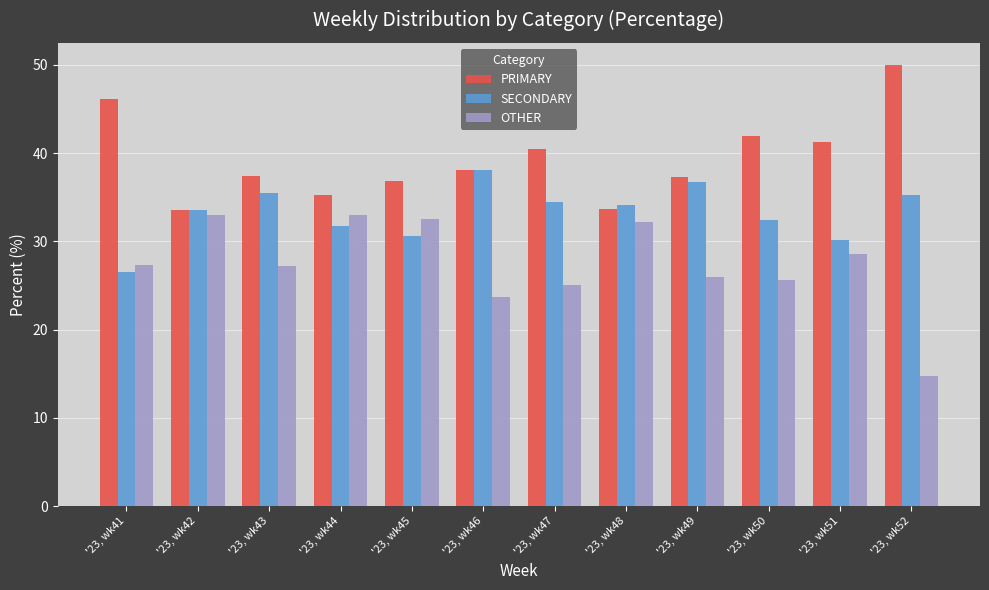

What is the value of the OTHER bar at the 2nd from the left?

32.9